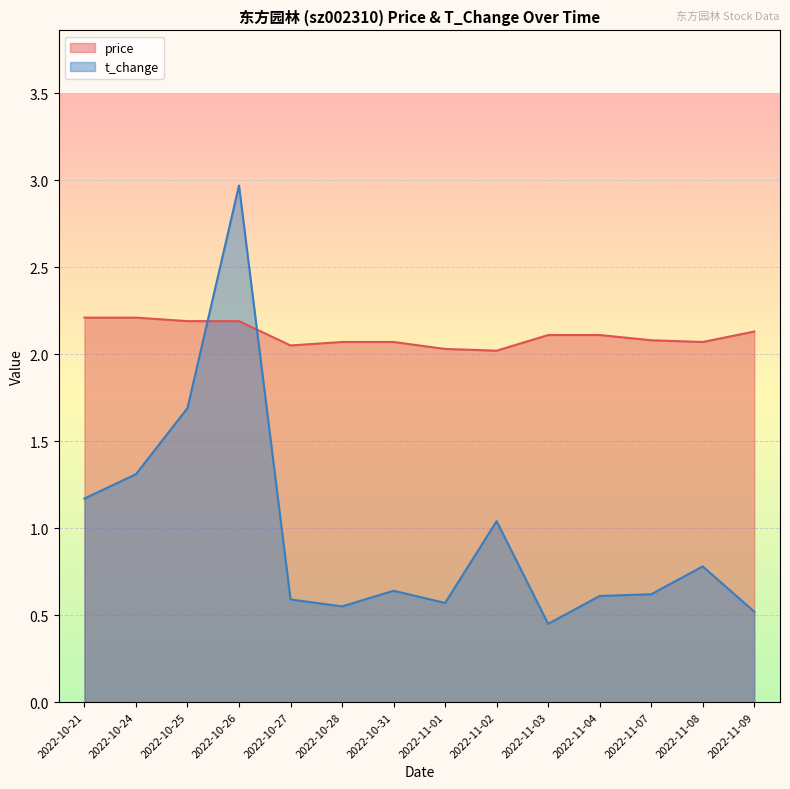

Between which two adjacent categories do price and t_change first intersect?

2022-10-25 and 2022-10-26